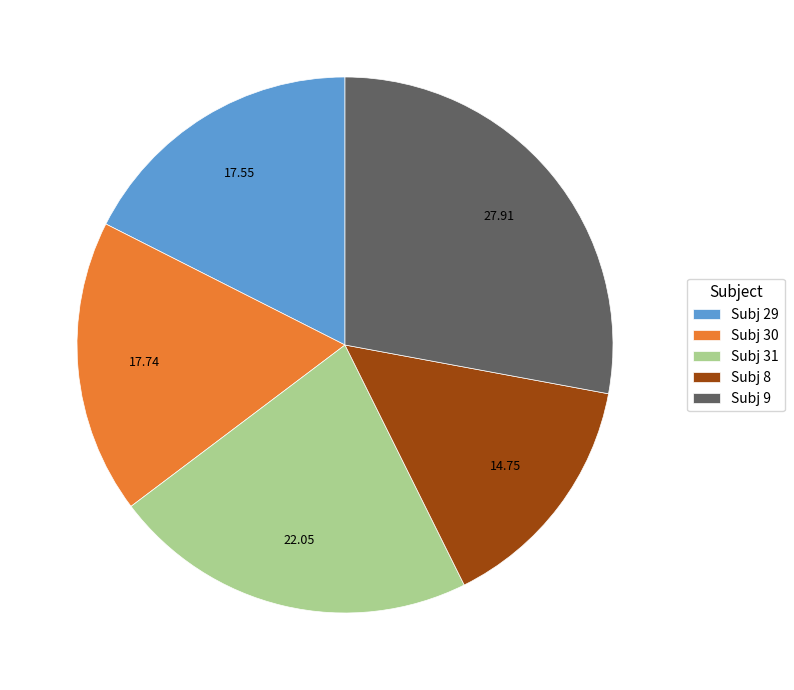

Is the sum of Subj 29 and Subj 31 greater than half?

No